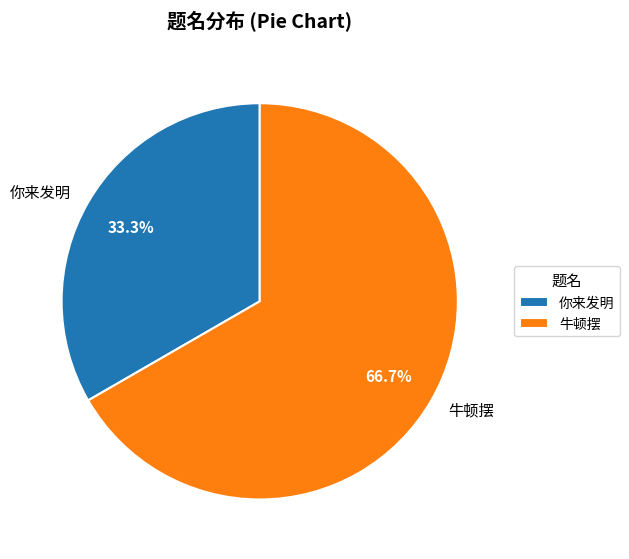

Is the sum of 你来发明 and 牛顿摆 greater than half?

Yes